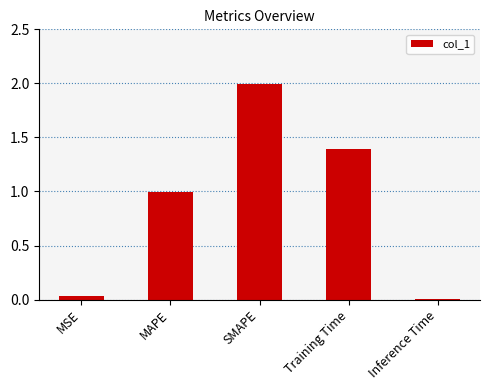

Read the value at Training Time.

1.4